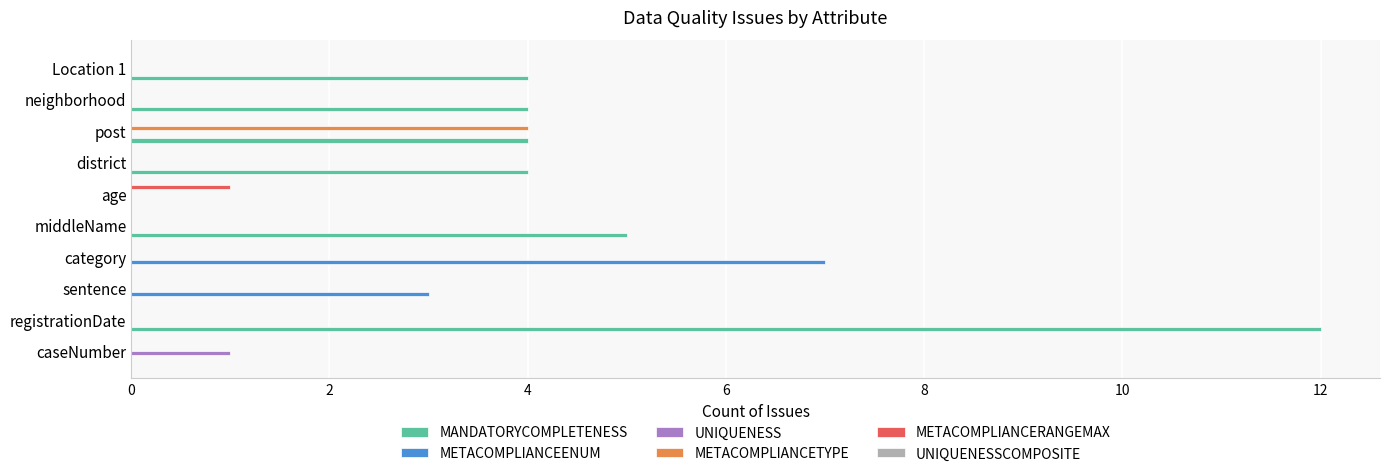

Which series has the largest total across all categories?

MANDATORYCOMPLETENESS